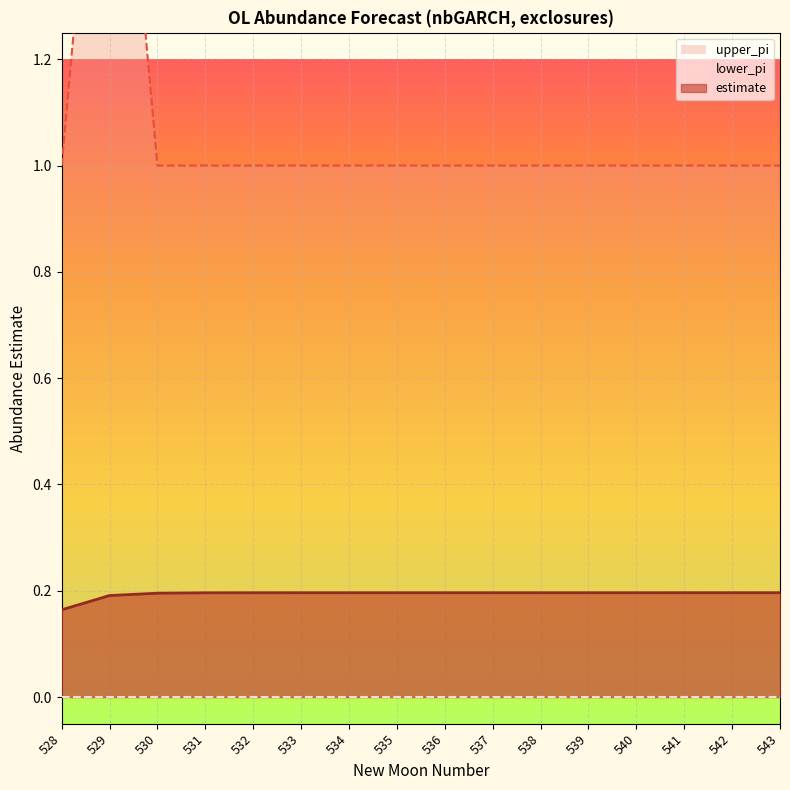

What is the value of the upper_pi point at the 9th from the left?

1.0